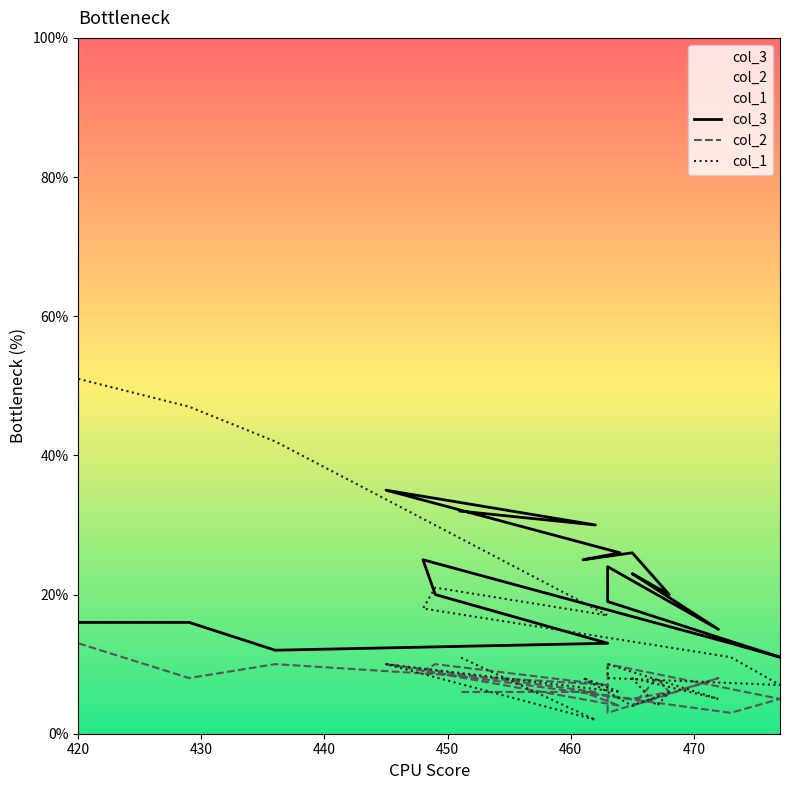

How many lines are shown in the chart?

3